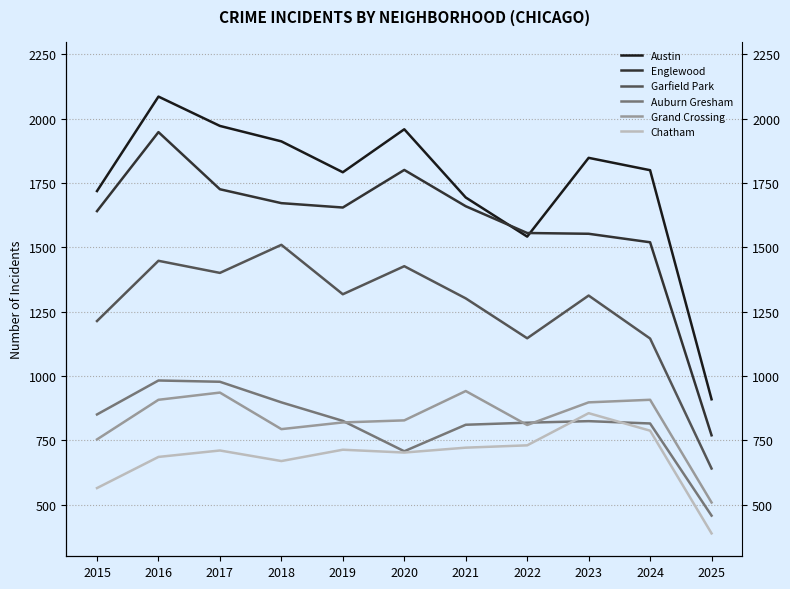

Which series changed the most between 2015 and 2018?

Garfield Park